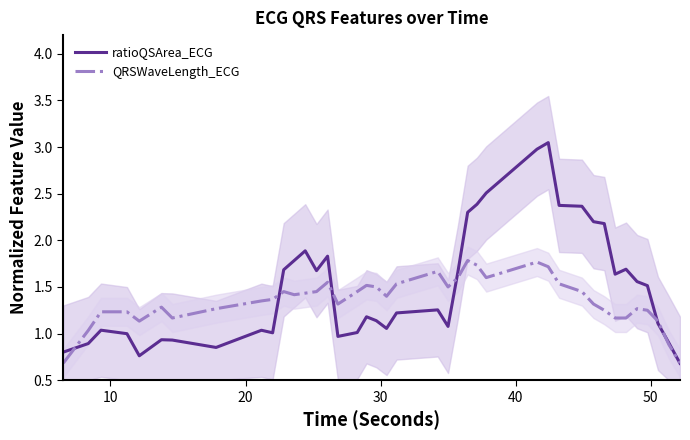

Does the chart display data point markers on the line(s)?

No